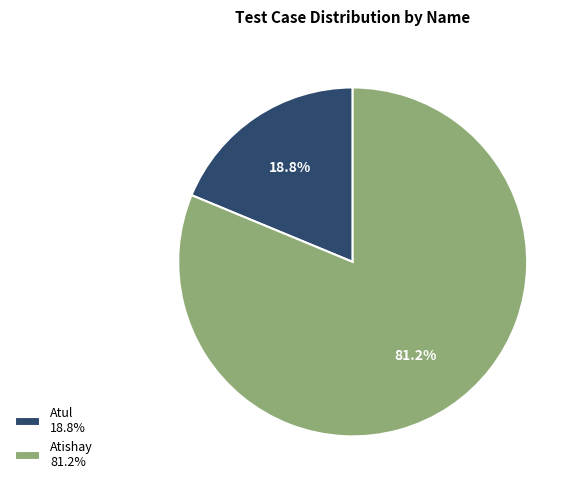

To the nearest percent, what is the average slice percentage?

50%